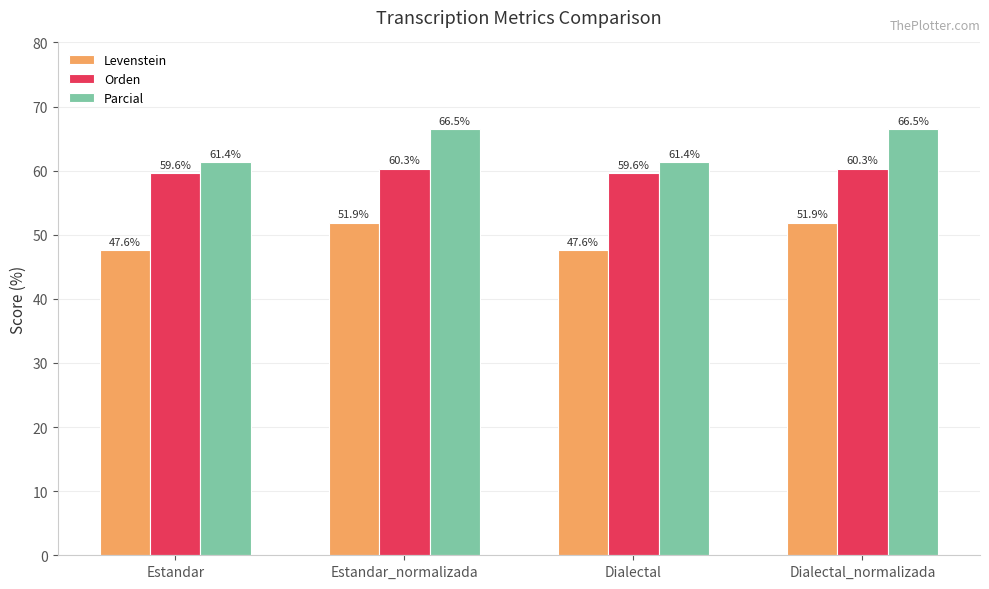

Reading right to left, what are all the values shown in this chart?

Levenstein: Dialectal_normalizada=51.9	Dialectal=47.6	Estandar_normalizada=51.9	Estandar=47.6
Orden: Dialectal_normalizada=60.3	Dialectal=59.6	Estandar_normalizada=60.3	Estandar=59.6
Parcial: Dialectal_normalizada=66.5	Dialectal=61.4	Estandar_normalizada=66.5	Estandar=61.4